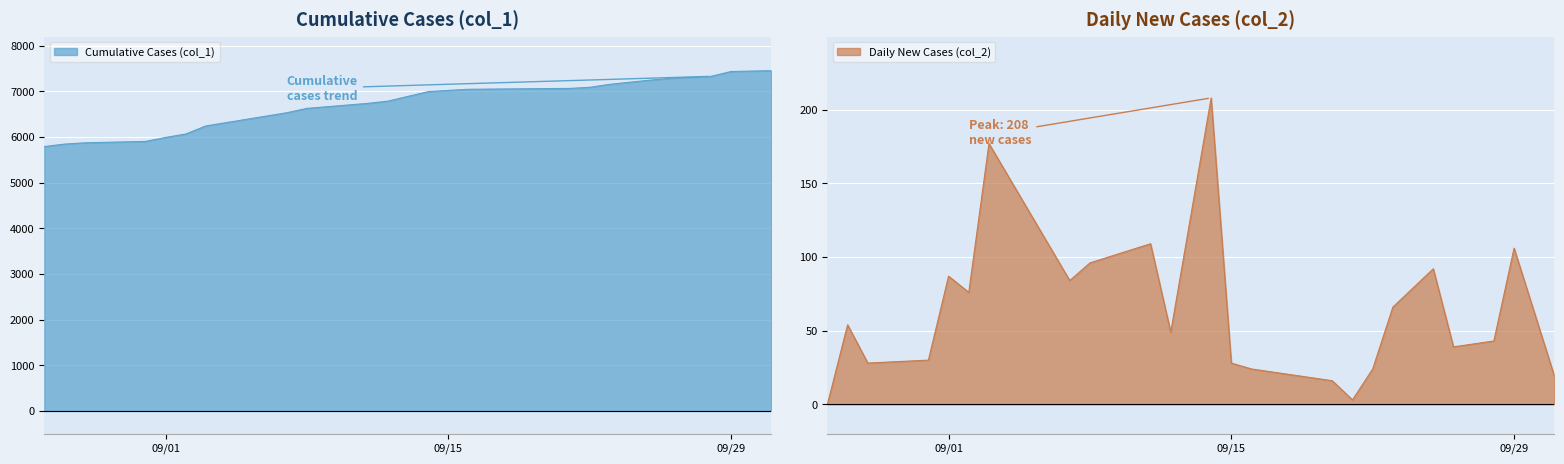

What is the minimum value for Cumulative Cases (col_1)?

5789